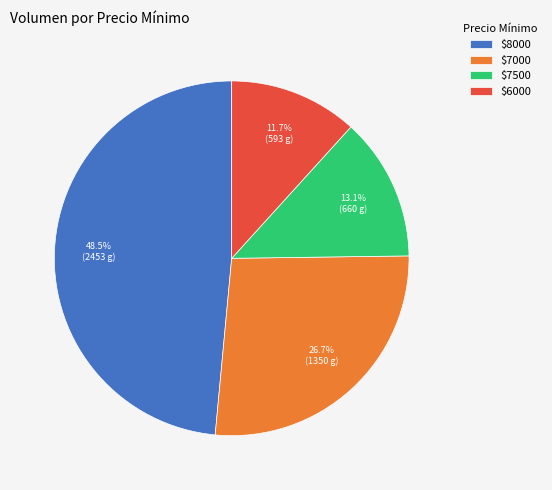

Is there any slice that represents more than half of the pie?

No